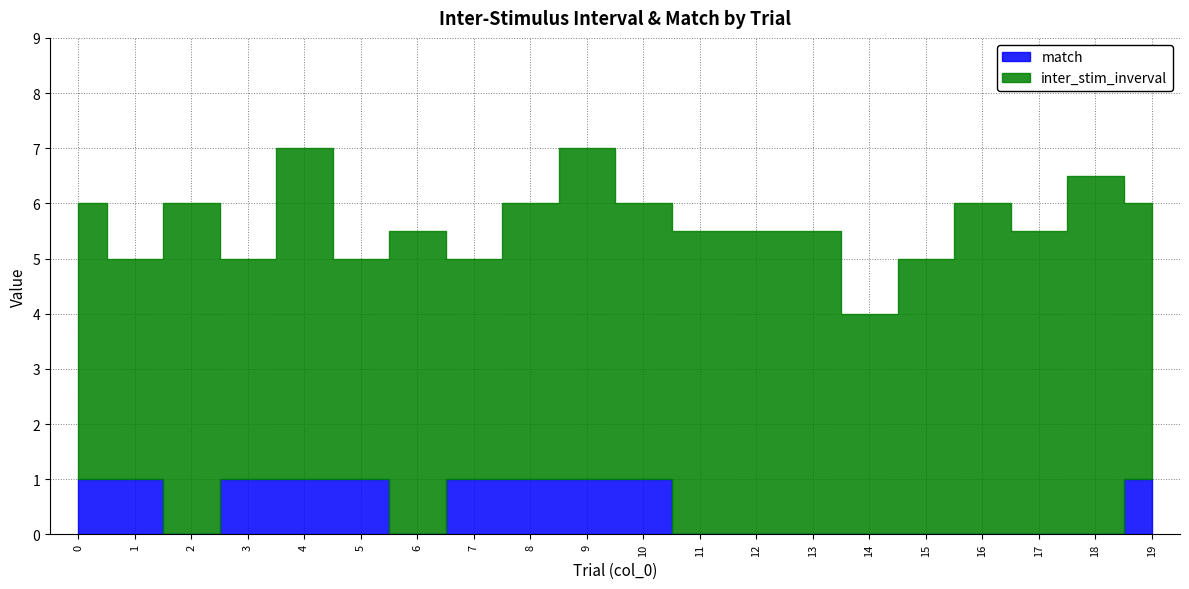

Does the chart display data point markers on the line(s)?

No